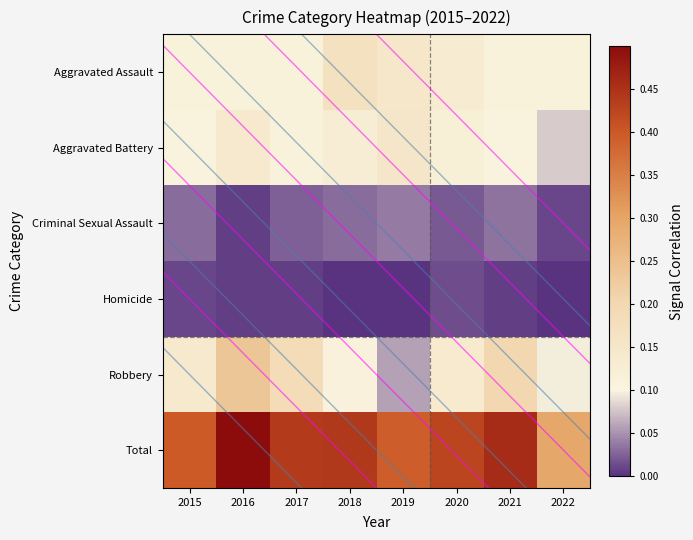

How many categories are shown in the chart?

8